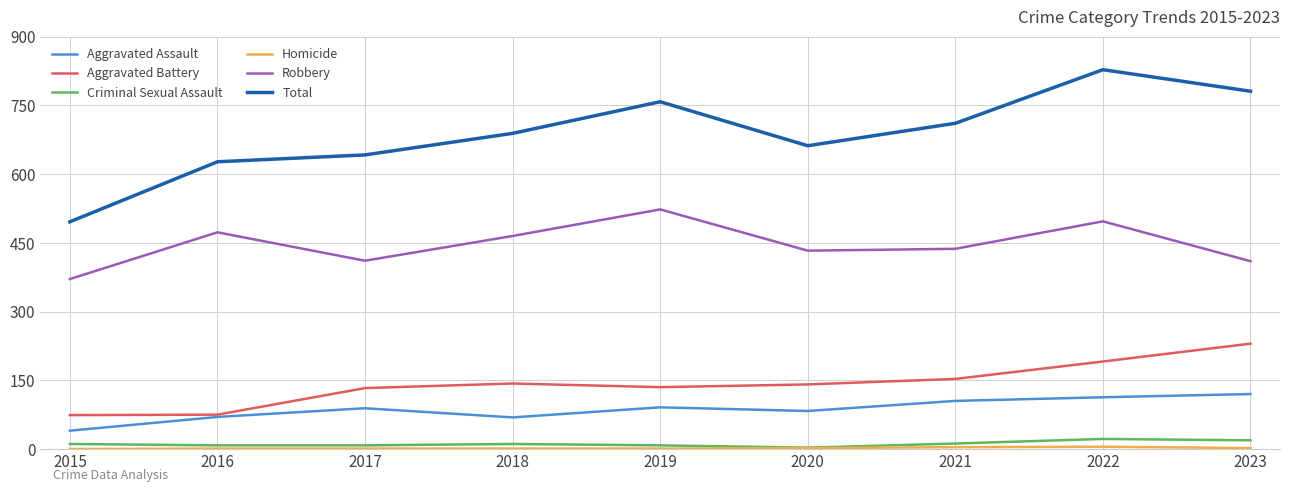

At how many categories does at least one series exceed 361?

9